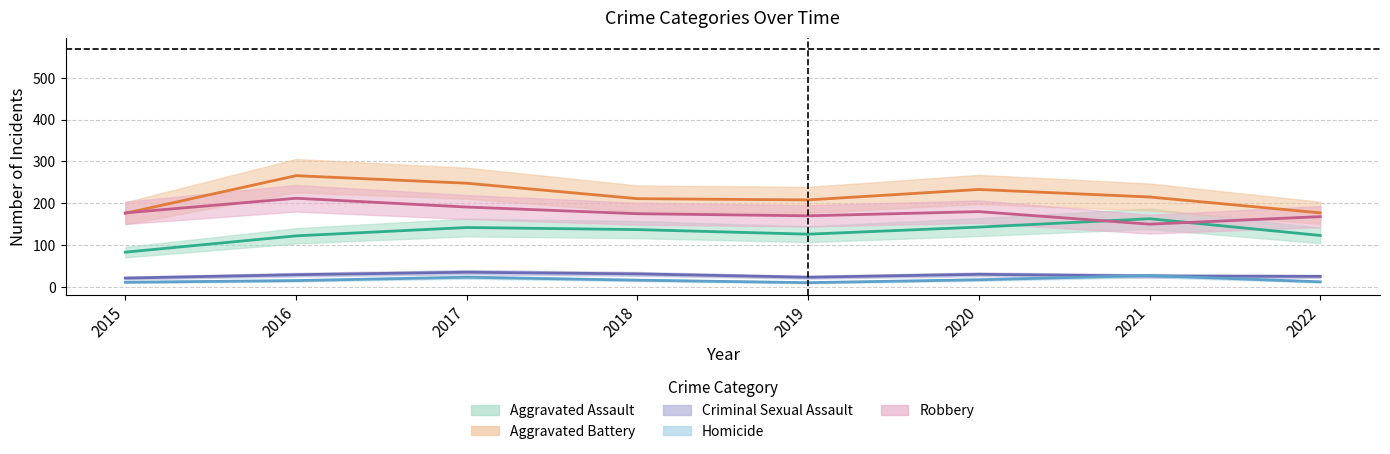

The Aggravated Battery series shows 266 at 2016. True or false?

True